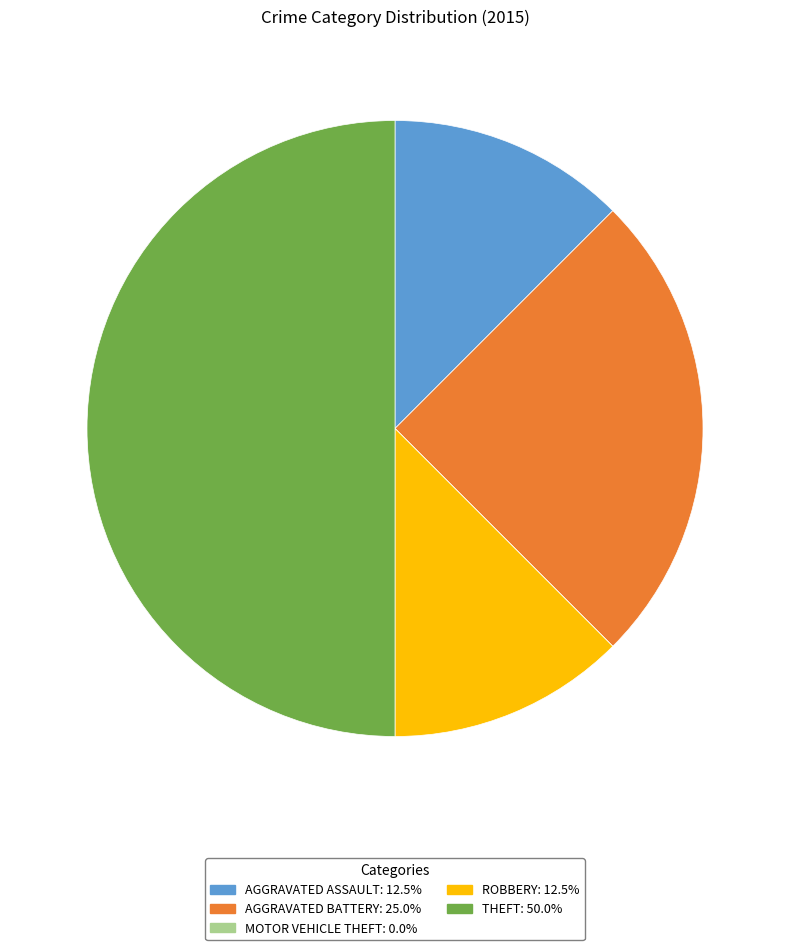

Rank the categories by value from highest to lowest.

Theft, Aggravated Battery, Aggravated Assault, Robbery, Motor Vehicle Theft